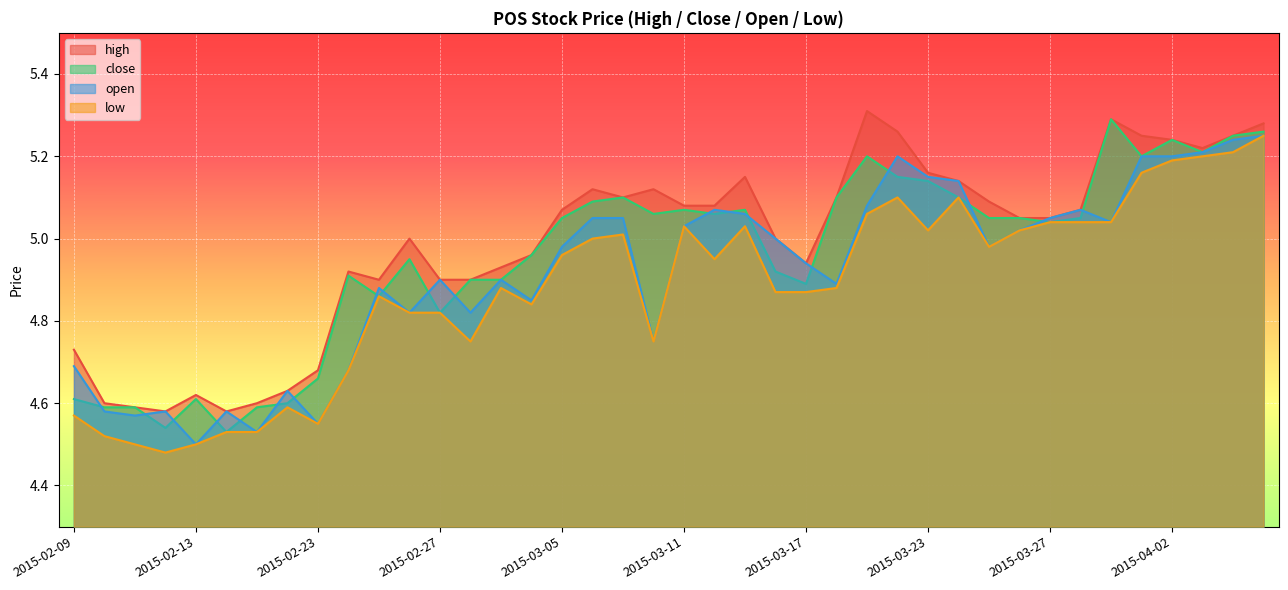

The value of high at 2015-03-10 is 5.1. True or false?

True